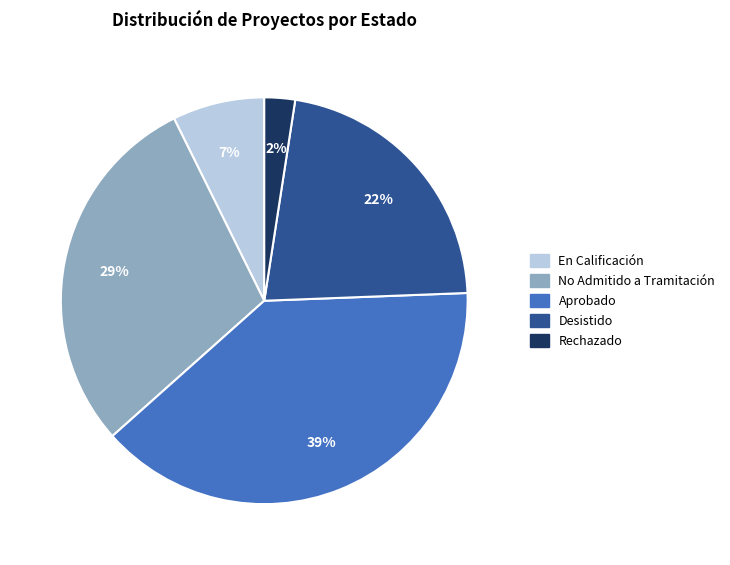

True or false: No Admitido a Tramitación accounts for 29% of the total.

True